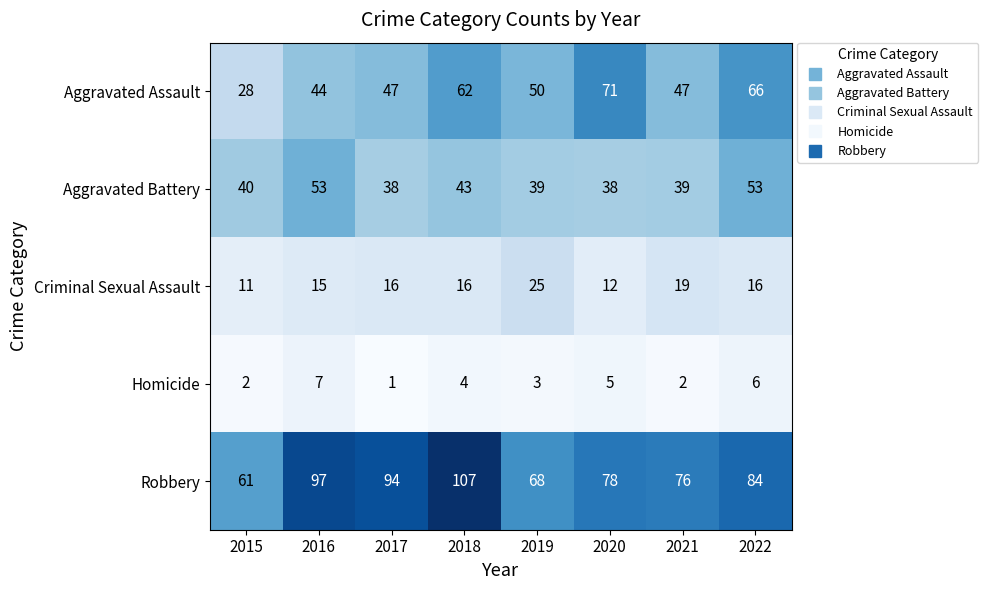

What is the sum of all Robbery values?

665